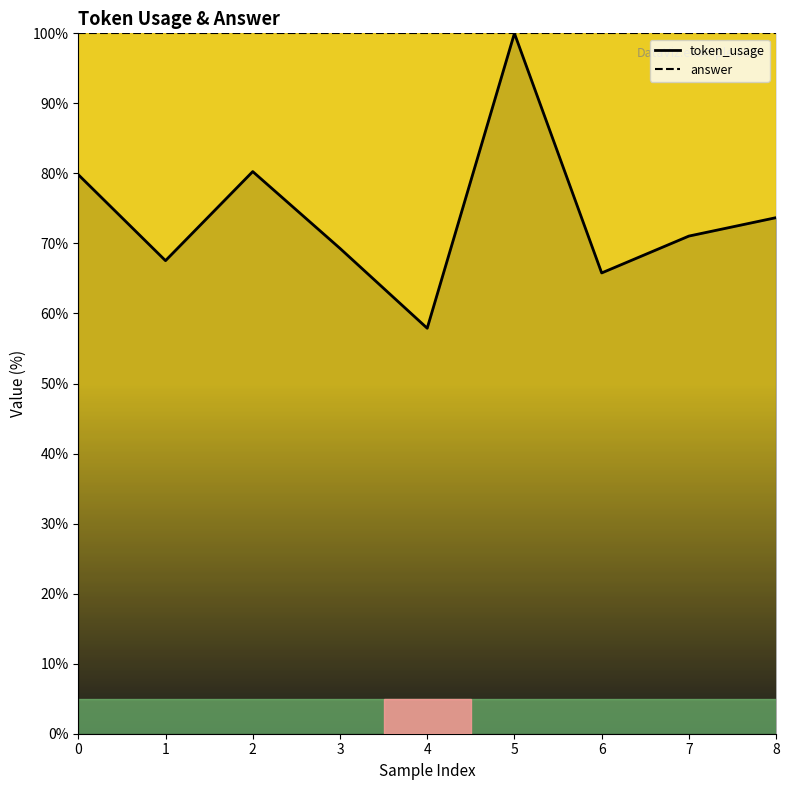

What is the difference between the maximum and second lowest values?

34.2